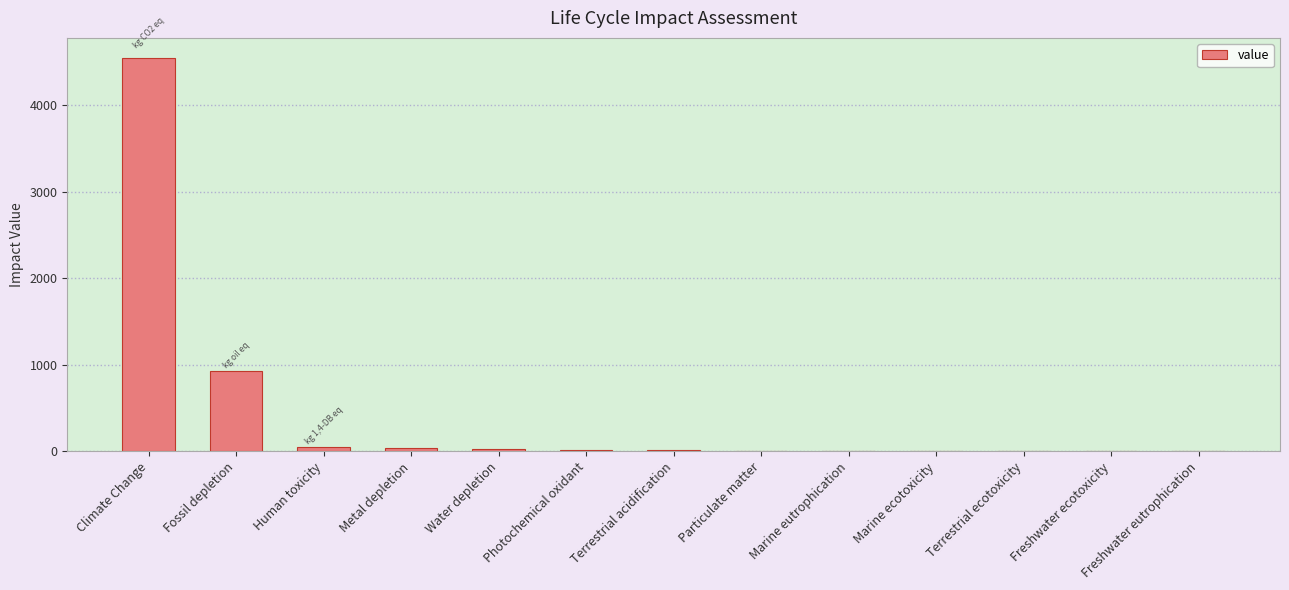

What is the sum of all values?

5618.7